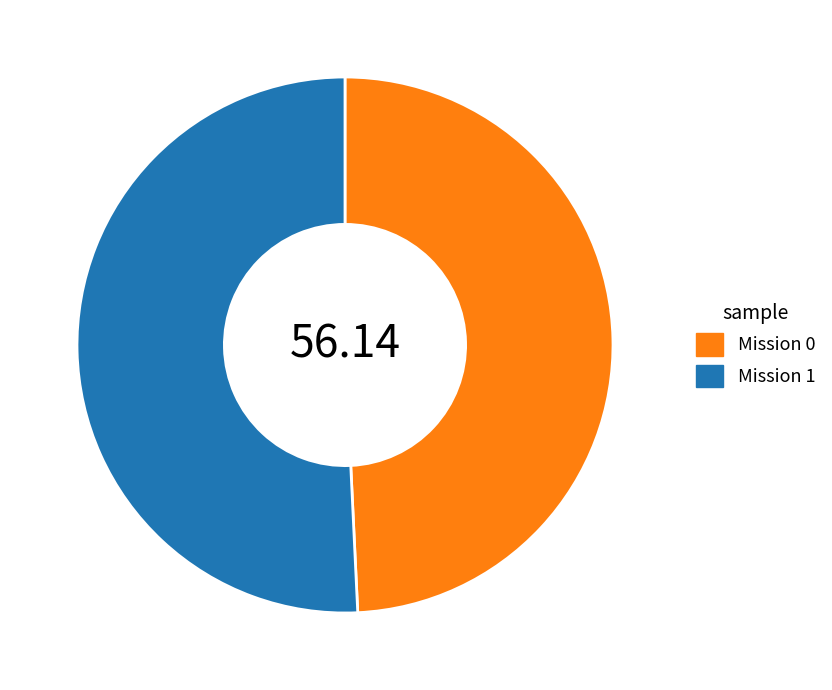

Is there any slice that represents more than half of the pie?

Yes